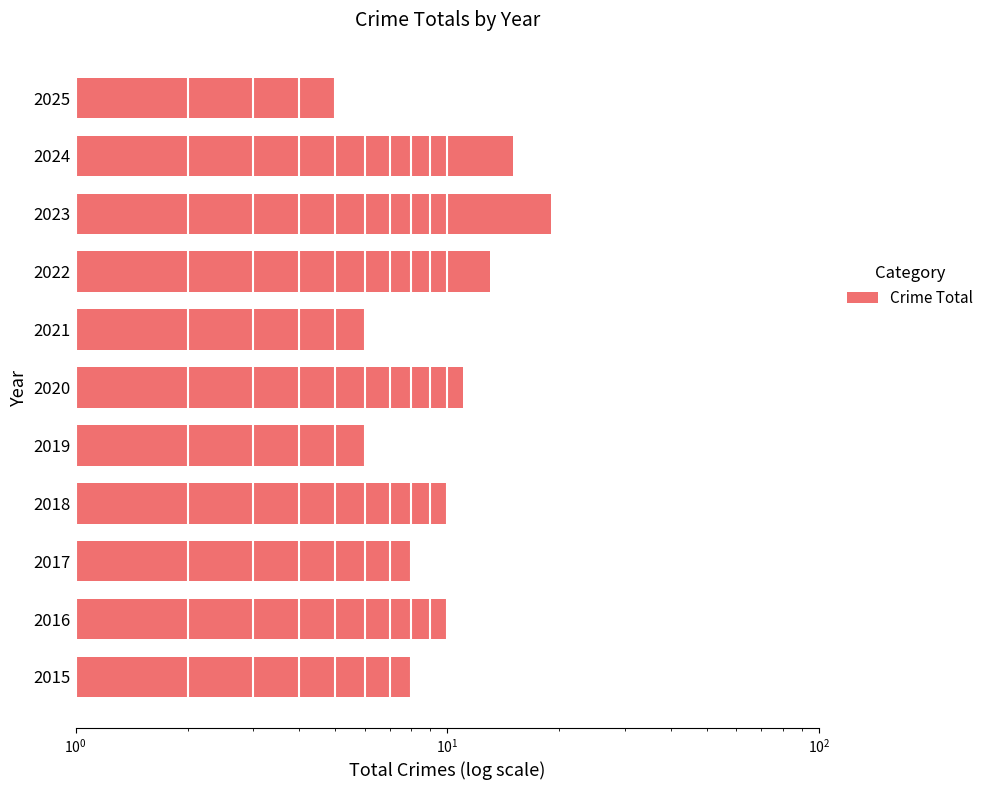

Does the chart contain any negative values?

No